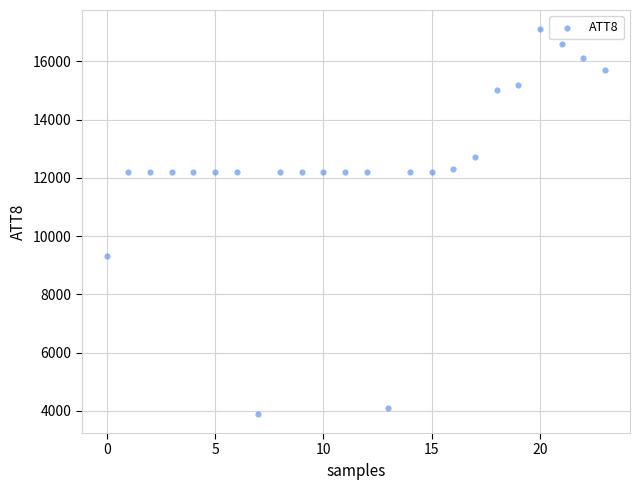

What is the range of Y values (max minus min)?

13200